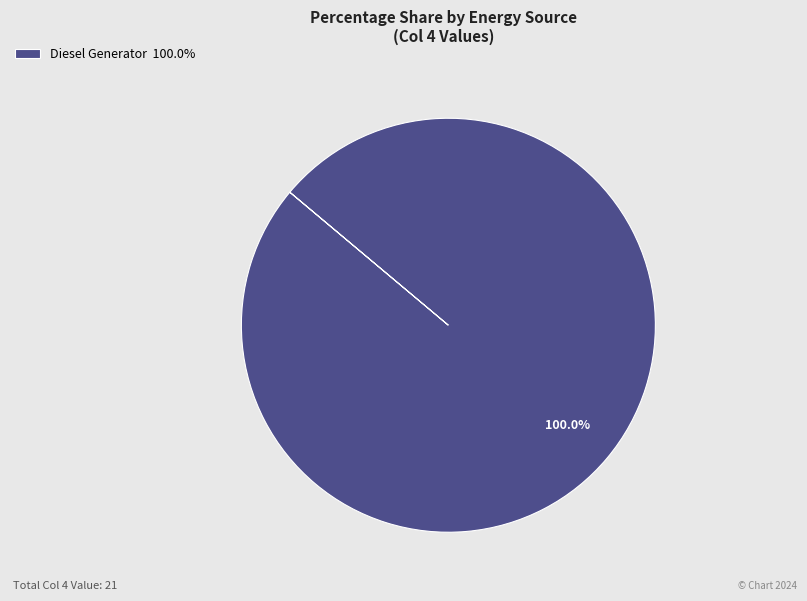

Count the number of slices in the pie.

1